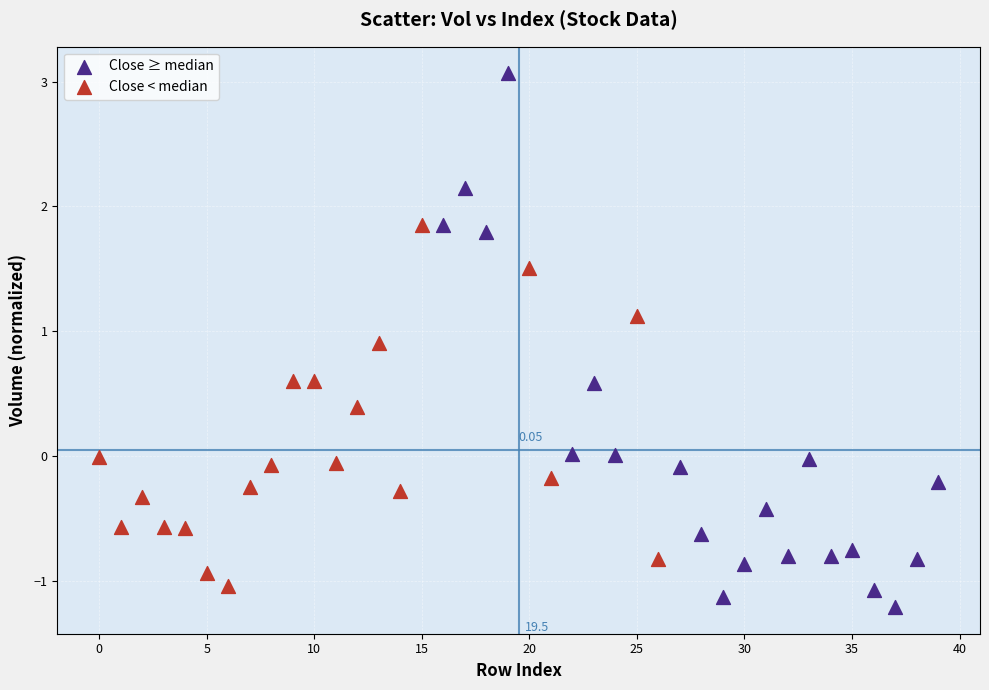

Which series contains the highest Y value?

Close ≥ median